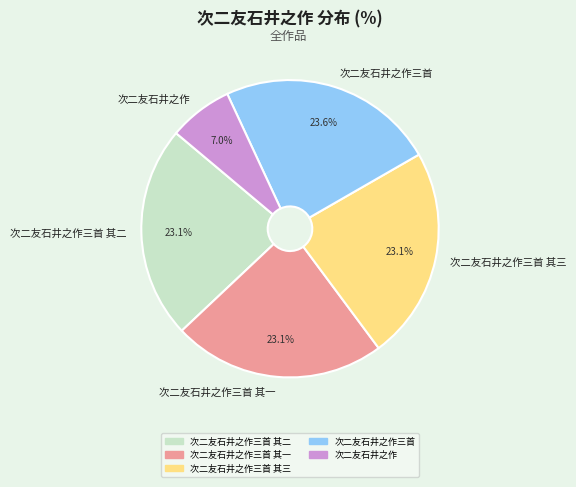

Is it true that 次二友石井之作三首 is 30% of the pie?

False